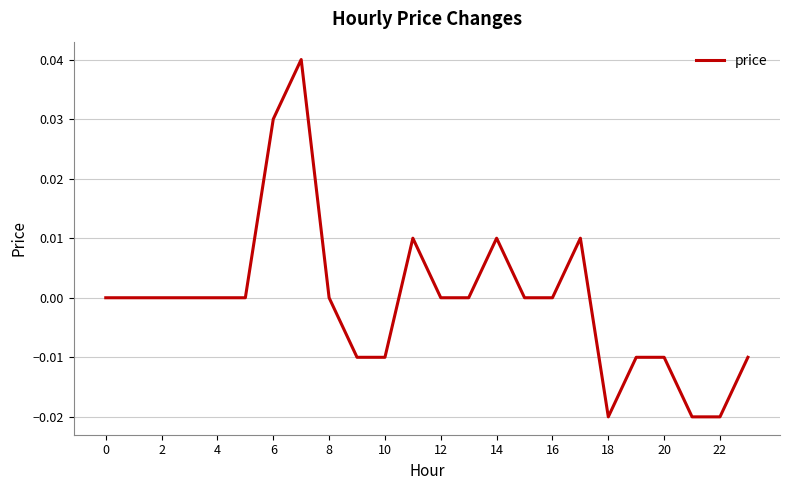

True or false: there are more than 1 points higher than both neighbors.

True